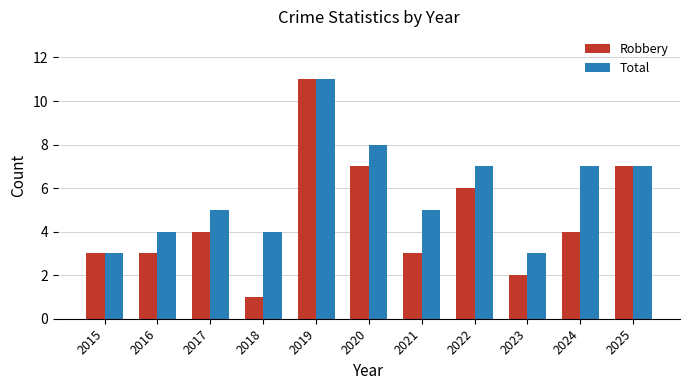

Which series changed the most between 2019 and 2023?

Robbery